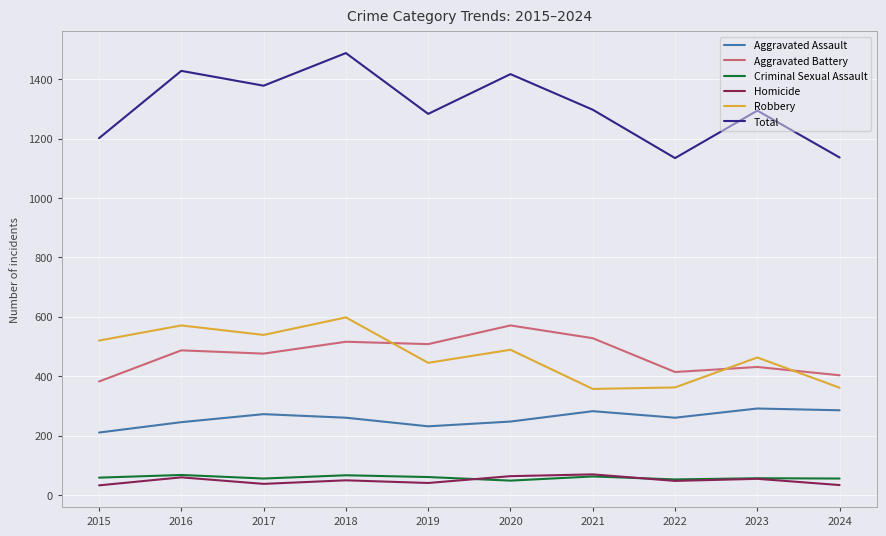

What is the lowest value of the Aggravated Battery series?

382